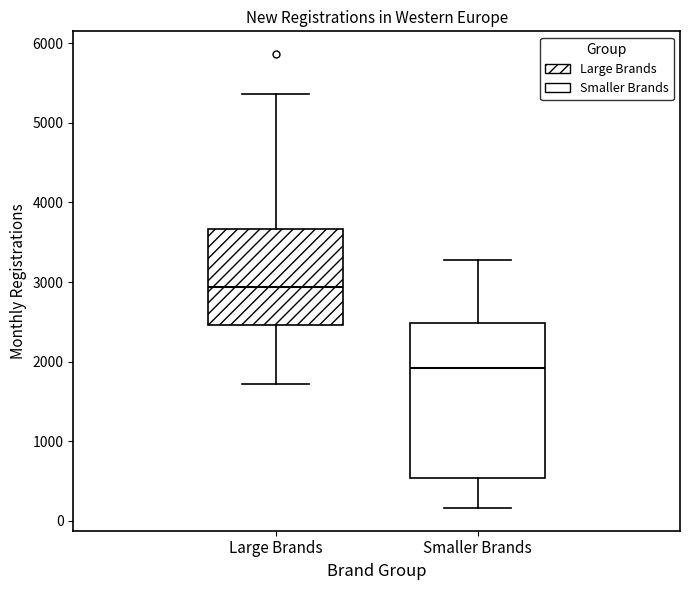

Which box has the highest median line?

Large Brands